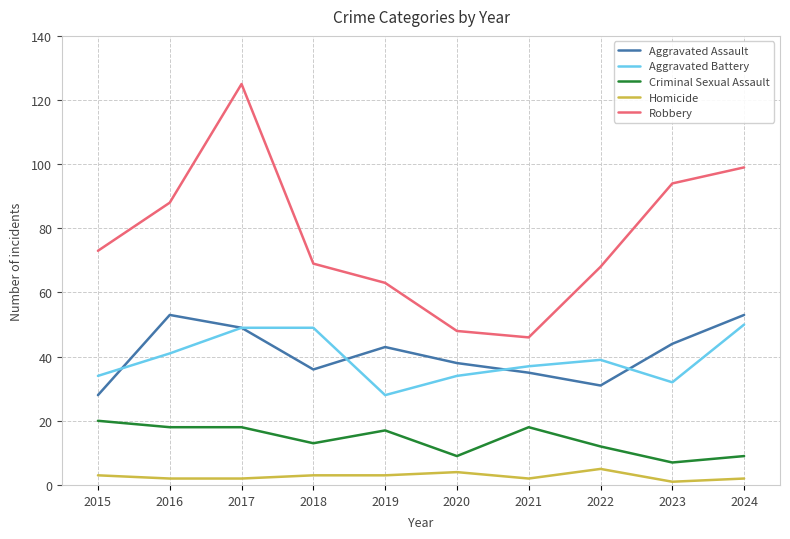

How many lines are shown in the chart?

5